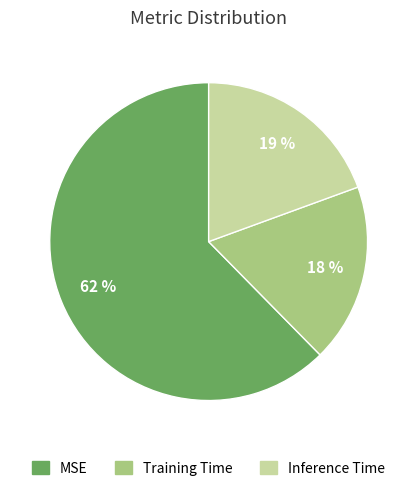

Combined, do Inference Time and MSE account for over 50%?

Yes